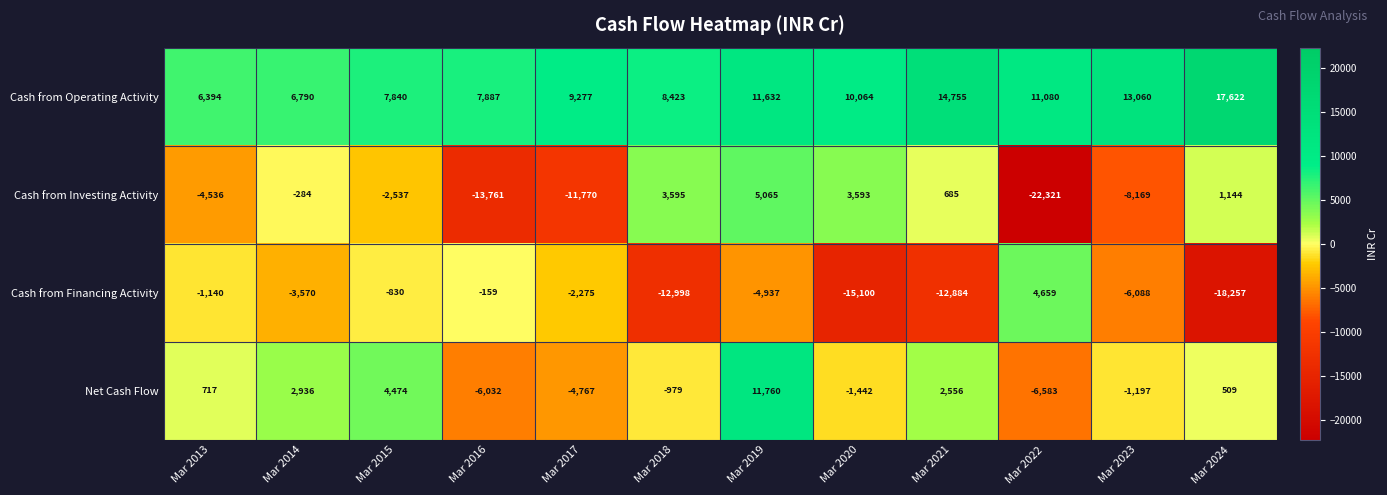

Between Mar 2021 and Mar 2022, which series saw the biggest shift?

Cash from Investing Activity